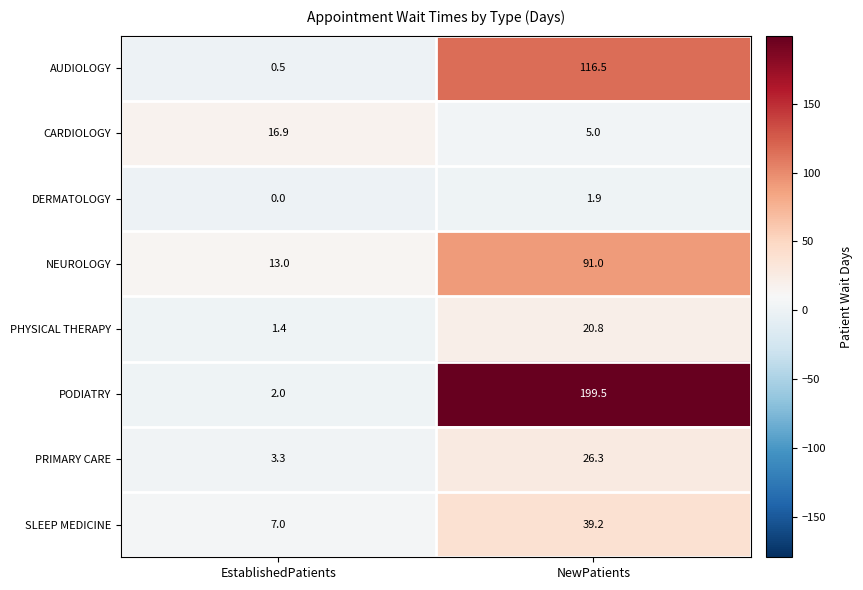

Between EstablishedPatients and NewPatients, which series saw the biggest shift?

PODIATRY